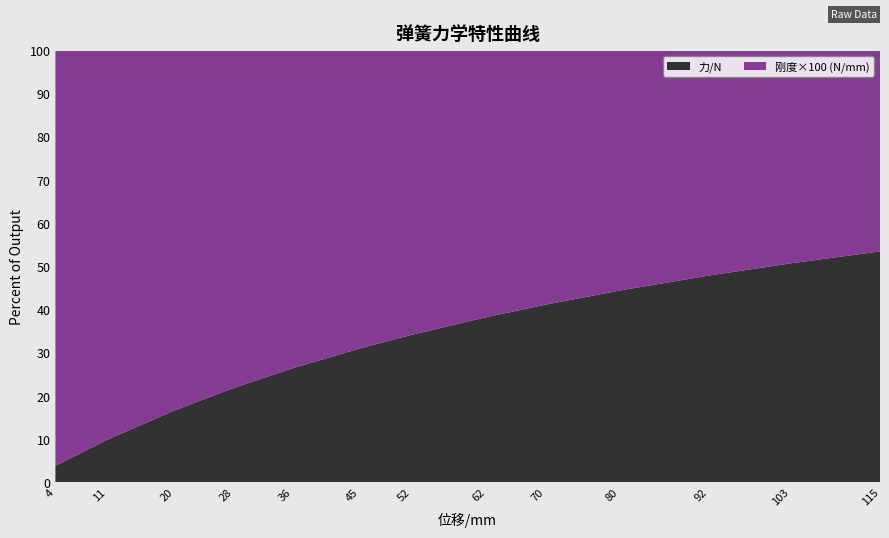

Reading left to right, transcribe all the data shown in this chart.

刚度/(N/mm): 0.1	0.1	0.1	0.1	0.1	0.1	0.1	0.1	0.1	0.1	0.1	0.1	0.1
力/N: 0.5	1.0	1.5	2.0	2.5	3.0	3.5	3.9	4.4	4.9	5.4	5.9	6.3